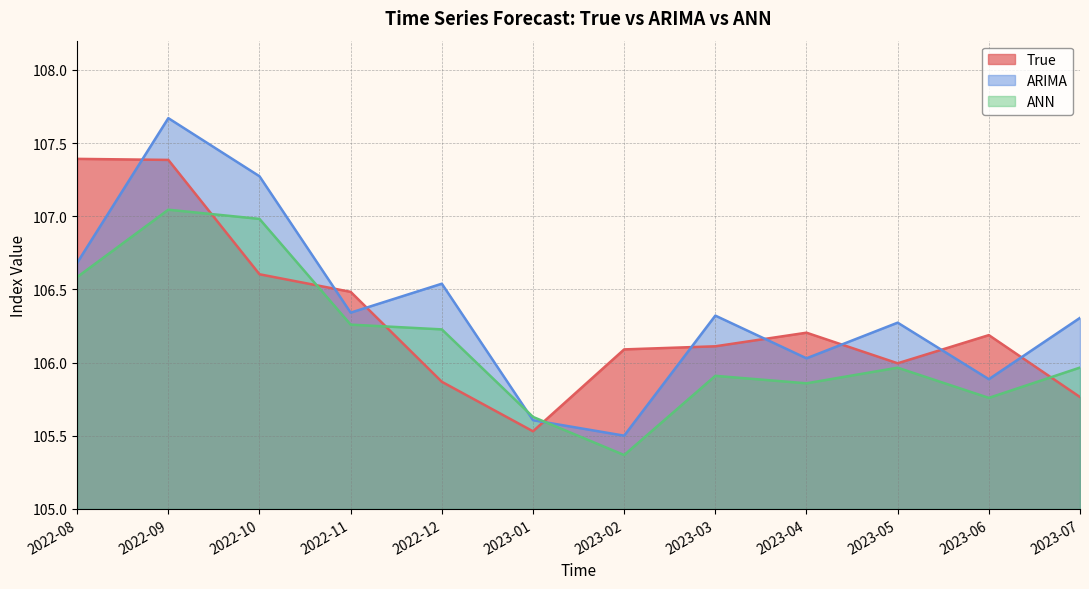

Reading right to left, transcribe all the data shown in this chart.

True: 2023-07=105.8	2023-06=106.2	2023-05=106.0	2023-04=106.2	2023-03=106.1	2023-02=106.1	2023-01=105.5	2022-12=105.9	2022-11=106.5	2022-10=106.6	2022-09=107.4	2022-08=107.4
ARIMA: 2023-07=106.3	2023-06=105.9	2023-05=106.3	2023-04=106.0	2023-03=106.3	2023-02=105.5	2023-01=105.6	2022-12=106.5	2022-11=106.3	2022-10=107.3	2022-09=107.7	2022-08=106.7
ANN: 2023-07=106.0	2023-06=105.8	2023-05=106.0	2023-04=105.9	2023-03=105.9	2023-02=105.4	2023-01=105.6	2022-12=106.2	2022-11=106.3	2022-10=107.0	2022-09=107.0	2022-08=106.6